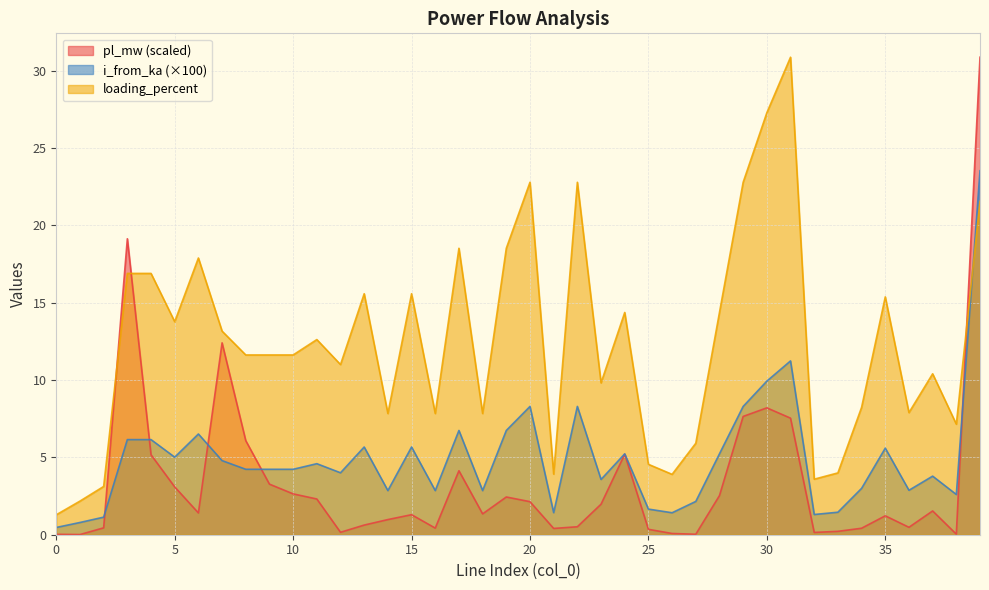

Which series has the largest range (max minus min)?

pl_mw (scaled)